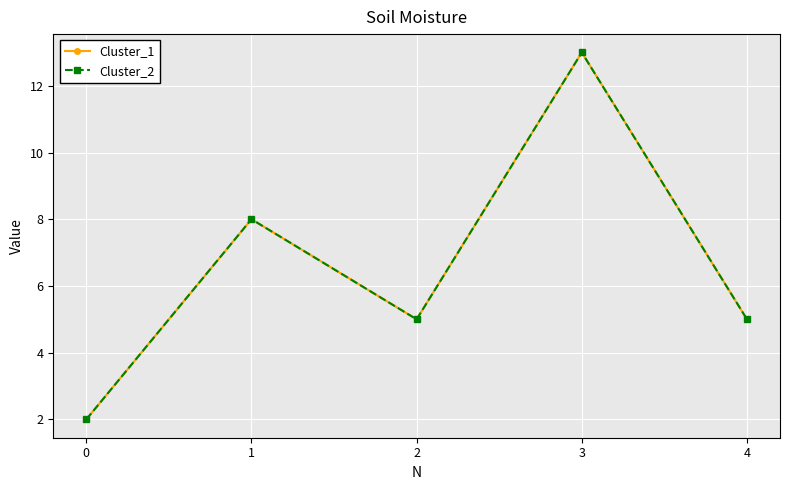

True or false: Cluster_2 and Cluster_1 cross at least once.

False